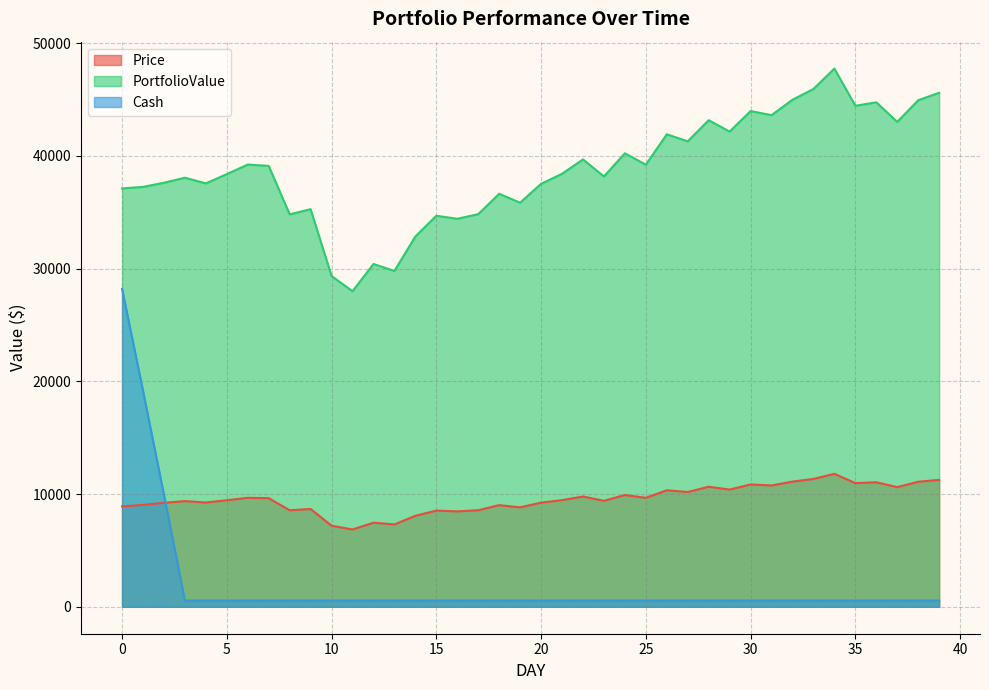

What are all the series names shown in the legend?

Price, PortfolioValue, Cash